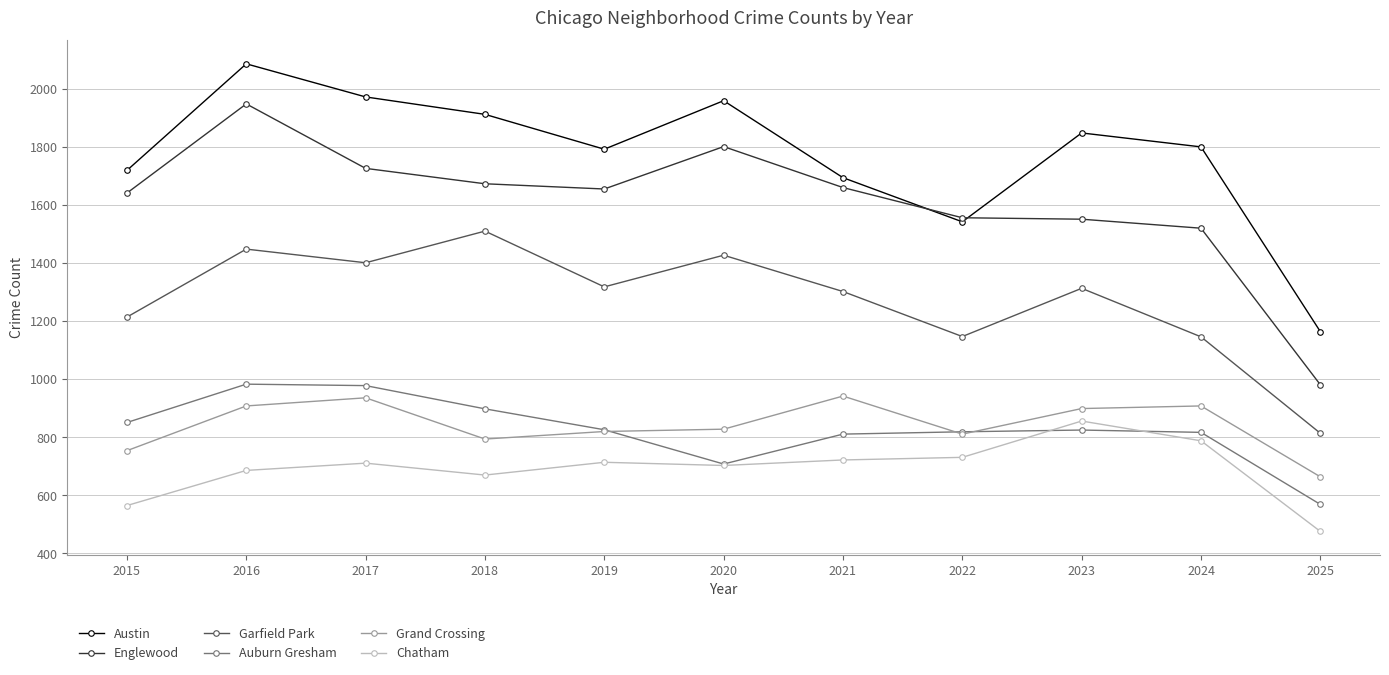

True or false: Garfield Park has more than 2 points higher than both neighbors.

True